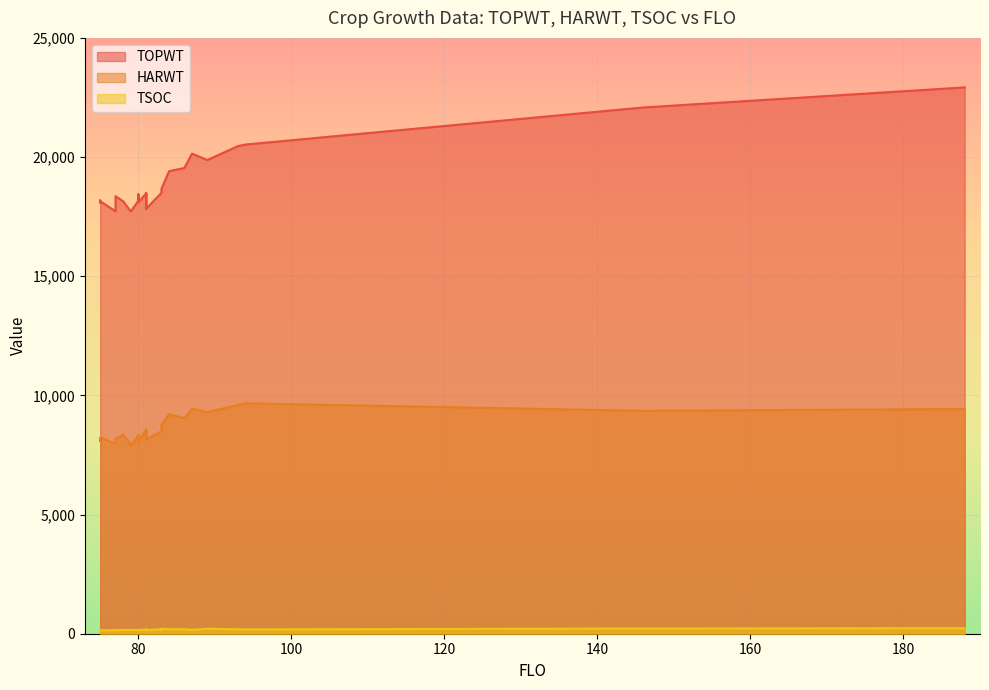

What is the sum of the TSOC values at 83 and 80?

357